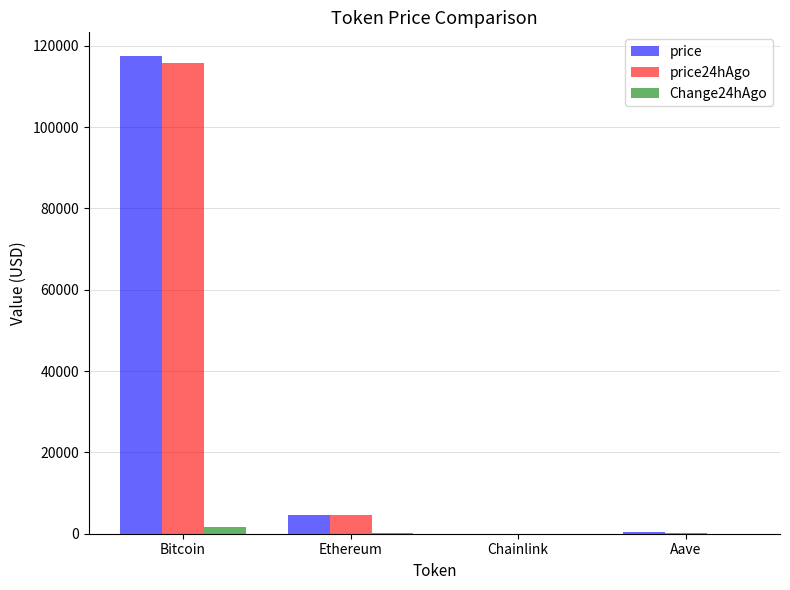

At which label does price24hAgo reach its peak?

Bitcoin